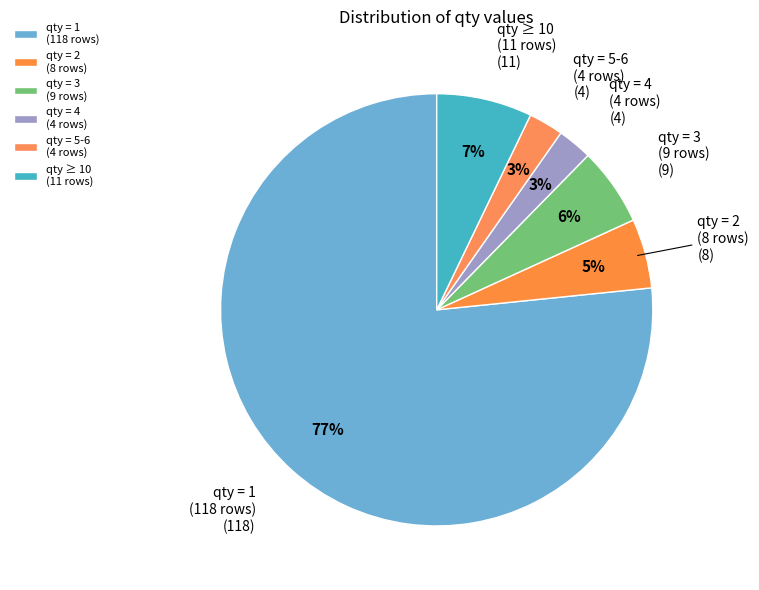

Does qty = 4 (4 rows) represent more than half of the total?

No